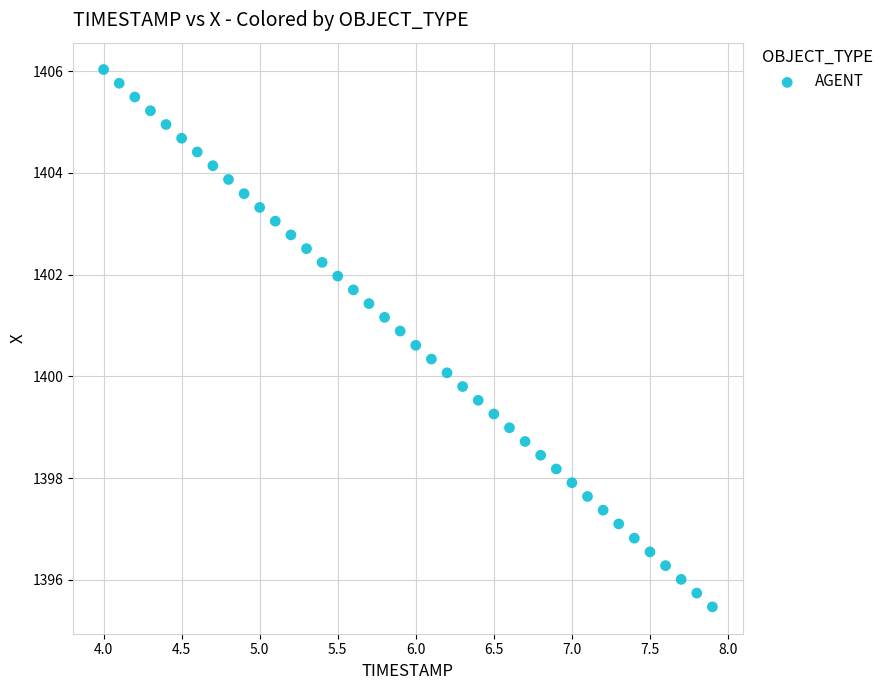

What is the range of Y values (max minus min)?

10.6